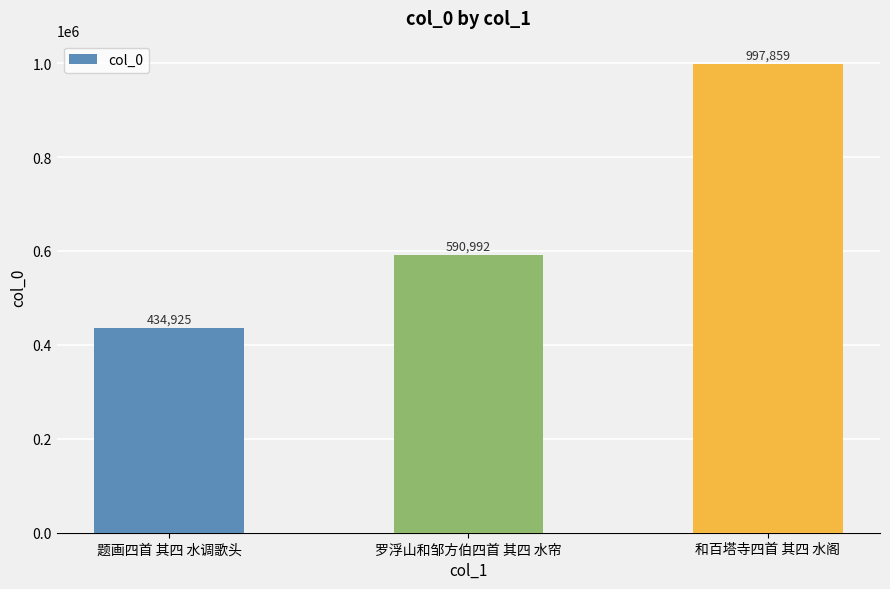

Are the bars grouped side by side (vs. stacked)?

No